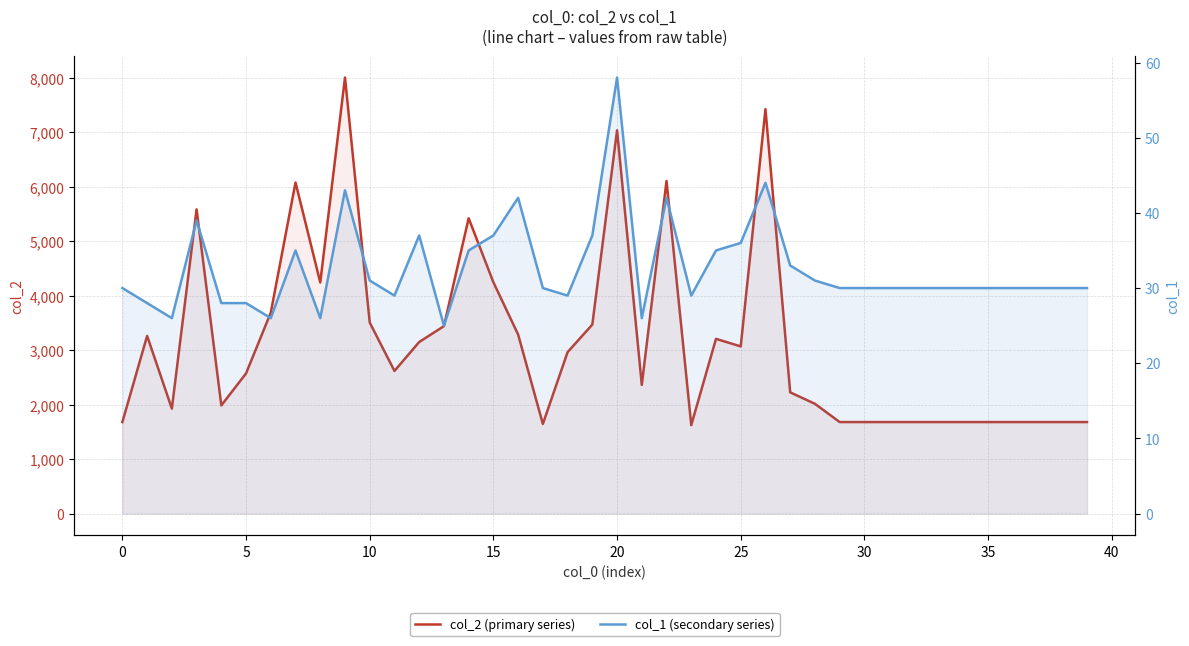

What is the label of the 14th point from the left?

13